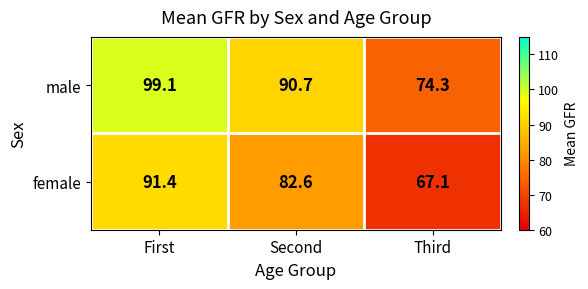

List the series in order of their peak value, highest first.

male, female